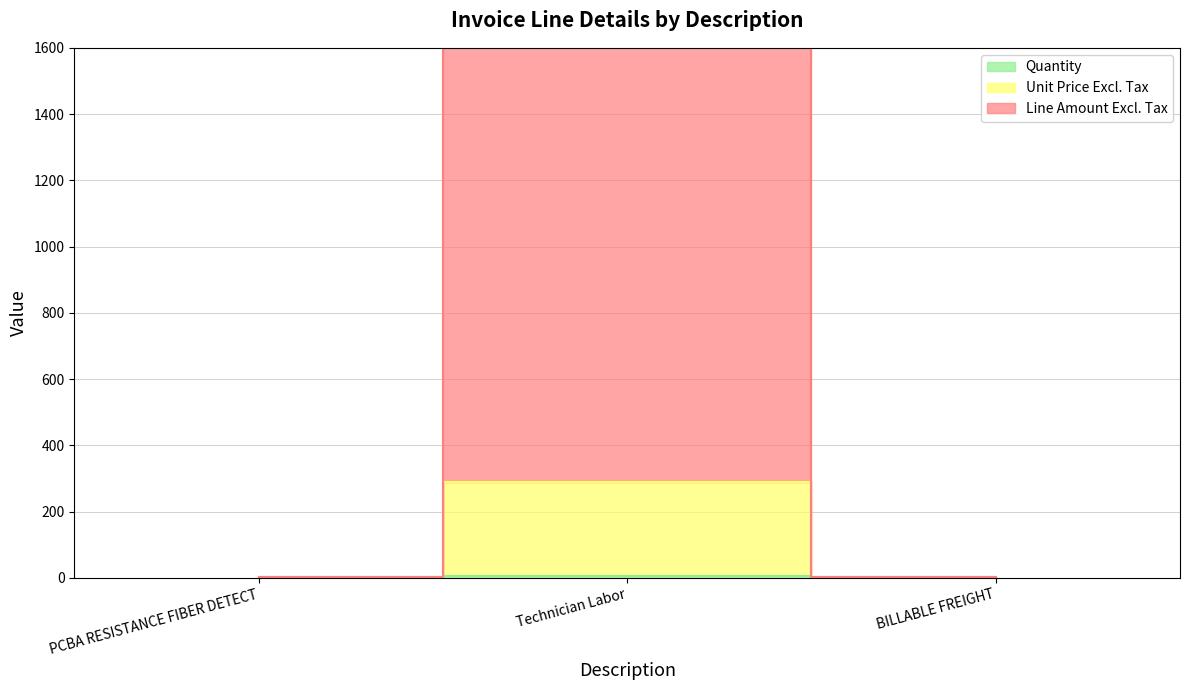

Is the value of Quantity at BILLABLE FREIGHT greater than the value of Line Amount Excl. Tax at Technician Labor?

No